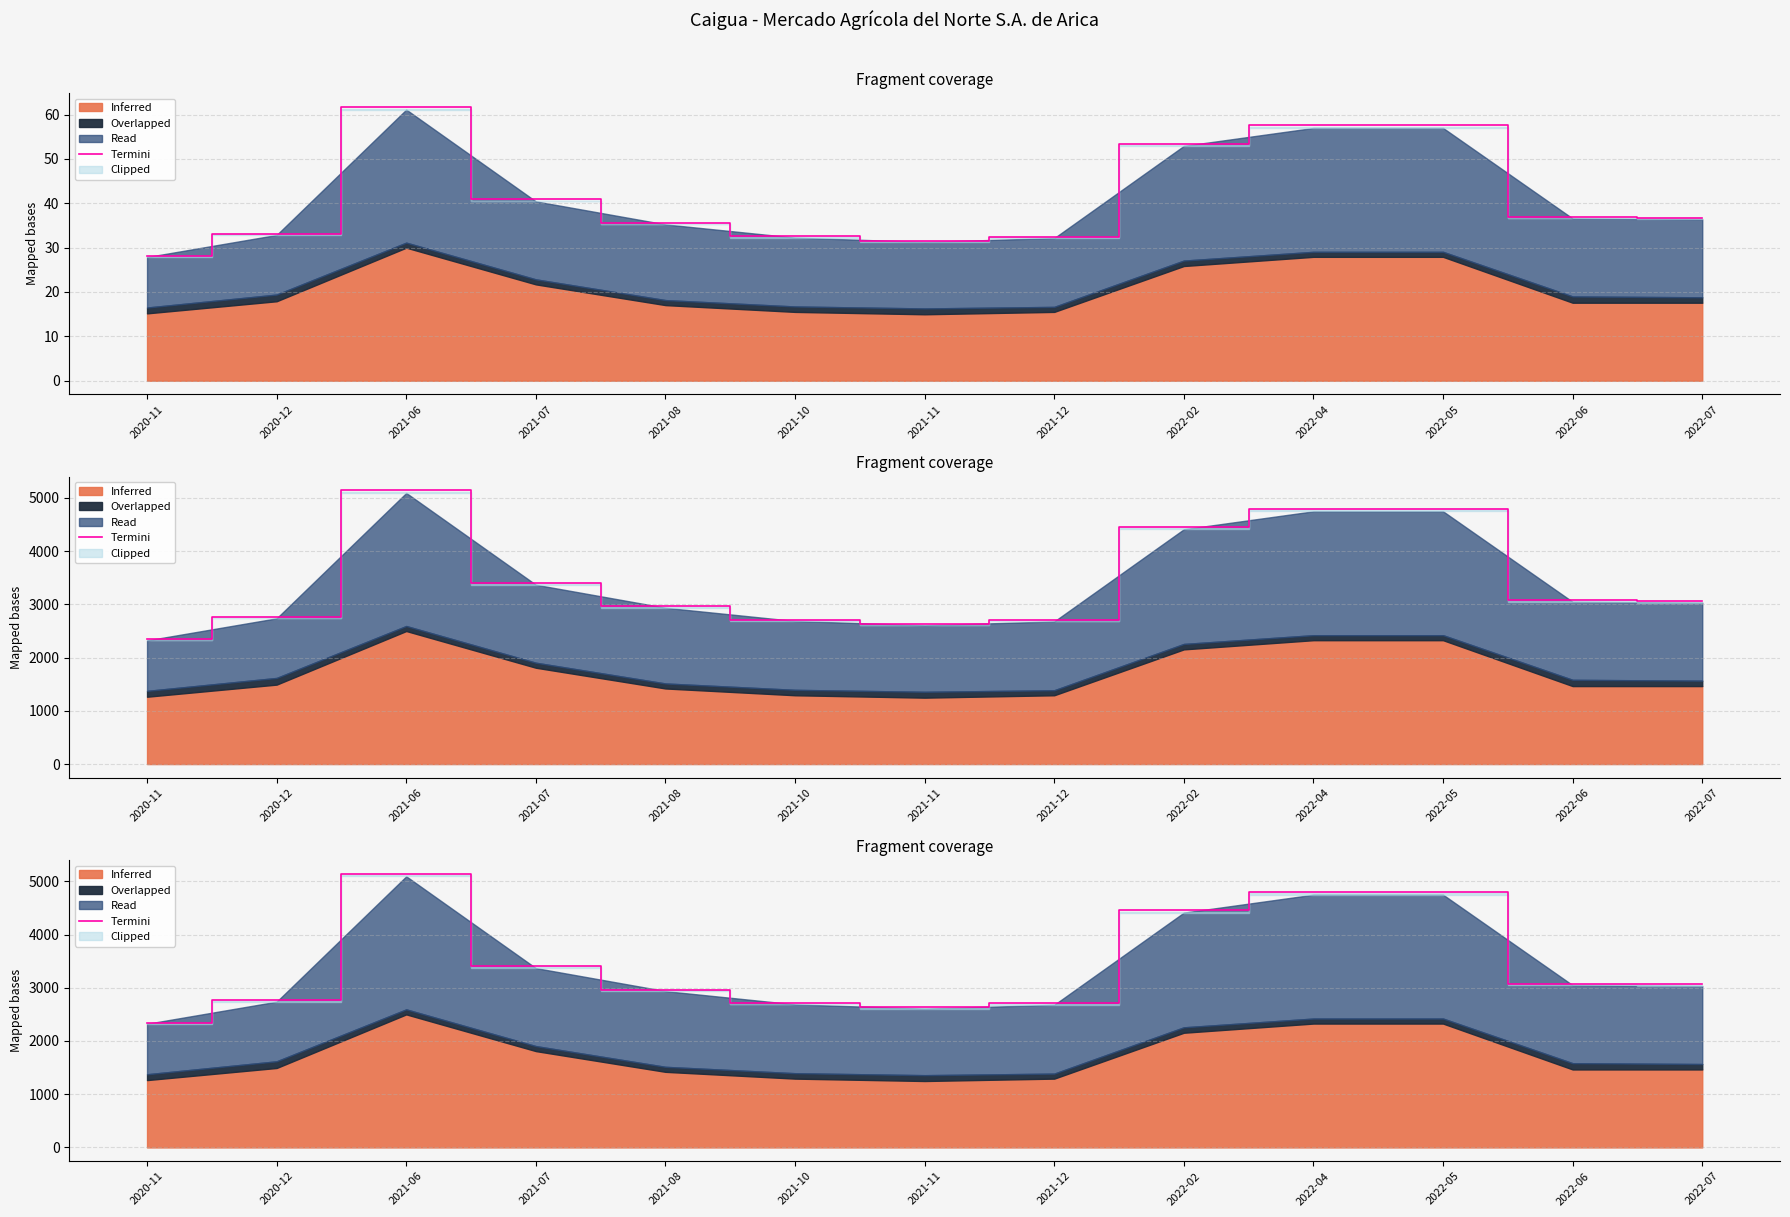

Between 2021-07 and 2021-06, which is larger?

2021-06